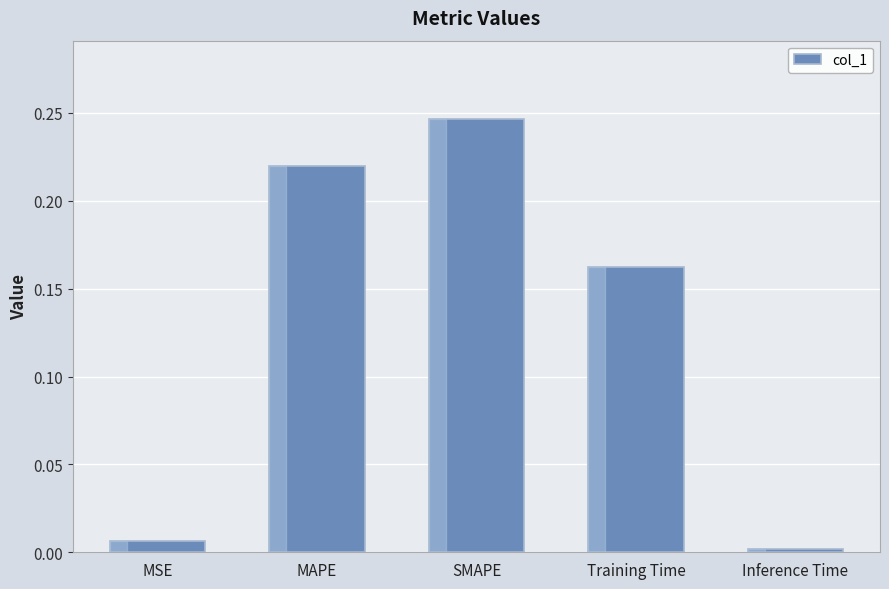

What is the sum of the values at MSE and SMAPE?

0.3